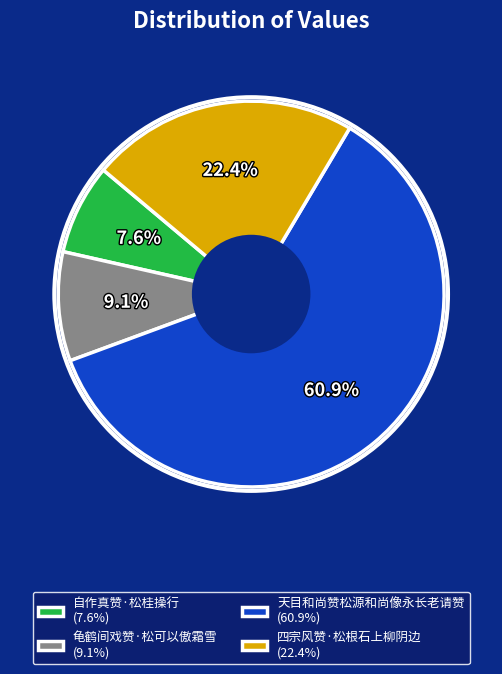

Which slice is the largest?

天目和尚赞松源和尚像永长老请赞